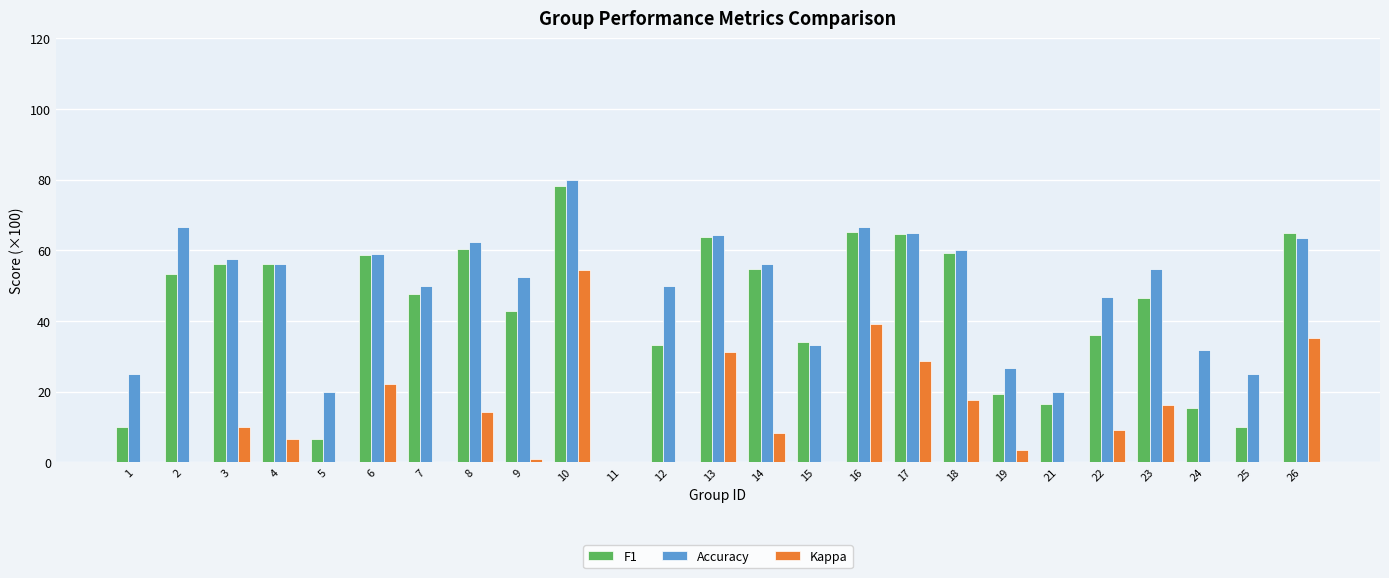

Rank the series by their maximum value, from lowest to highest.

Kappa, F1, Accuracy